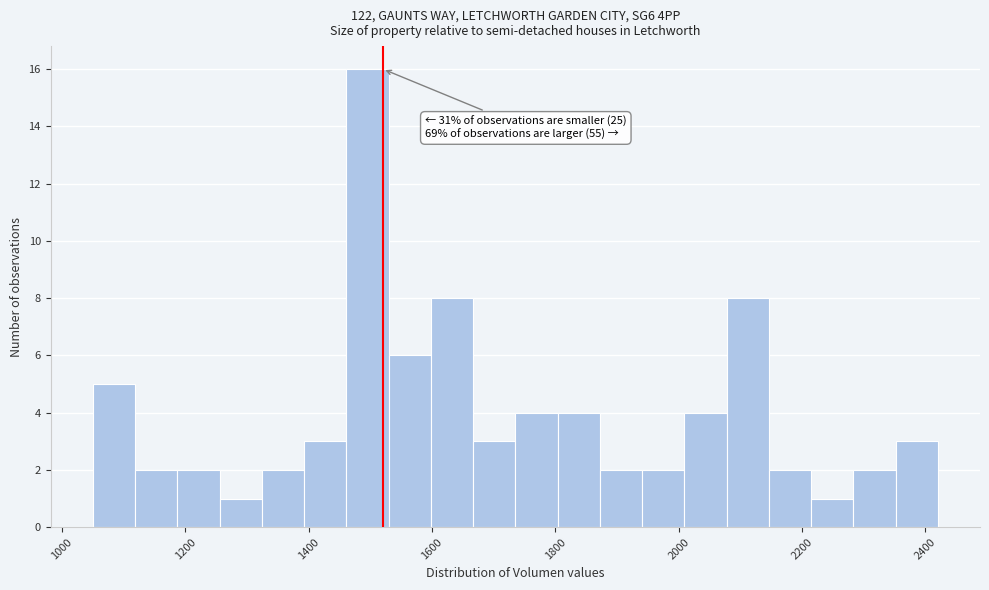

Around what value on the x-axis is the tallest bar? Give the approximate position of its centre, as read against the axis.

1500